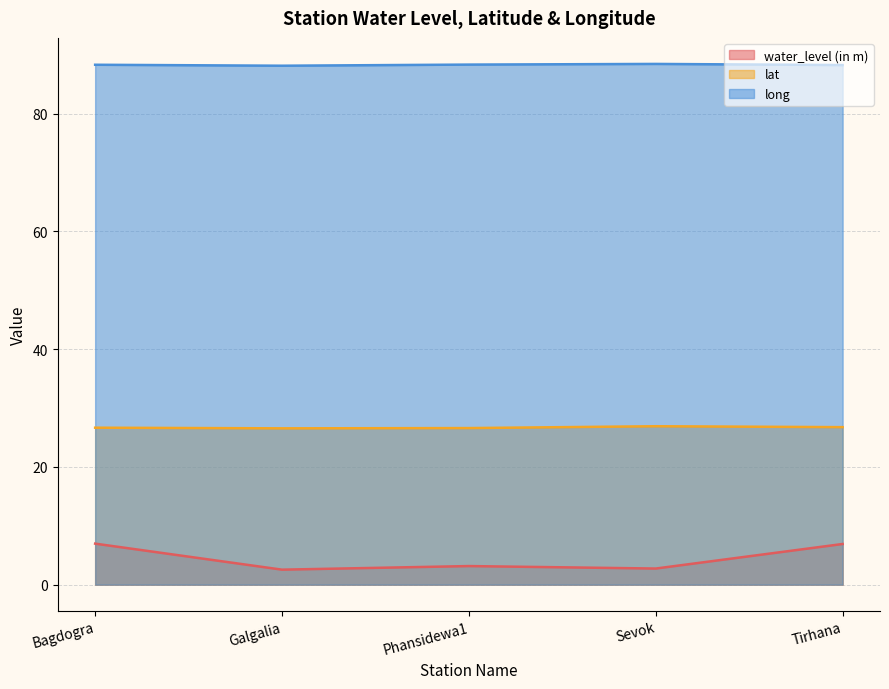

Reading left to right, what are all the values shown in this chart?

water_level (in m): Bagdogra=7.0	Galgalia=2.5	Phansidewa1=3.2	Sevok=2.7	Tirhana=6.9
lat: Bagdogra=26.7	Galgalia=26.6	Phansidewa1=26.6	Sevok=26.9	Tirhana=26.8
long: Bagdogra=88.3	Galgalia=88.1	Phansidewa1=88.3	Sevok=88.4	Tirhana=88.2